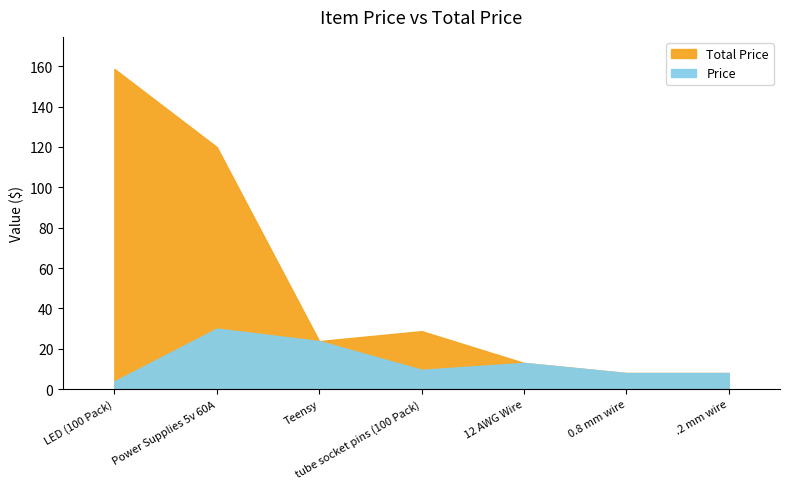

True or false: Total Price and Price cross at least once.

False